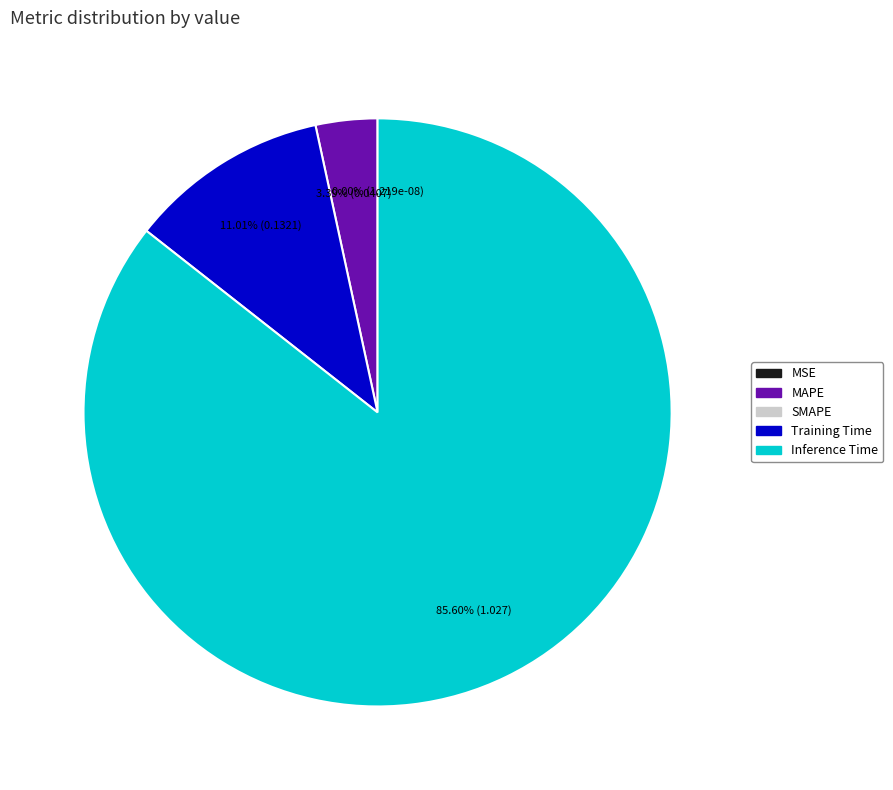

Rank the categories by value from lowest to highest.

SMAPE, MSE, MAPE, Training Time, Inference Time